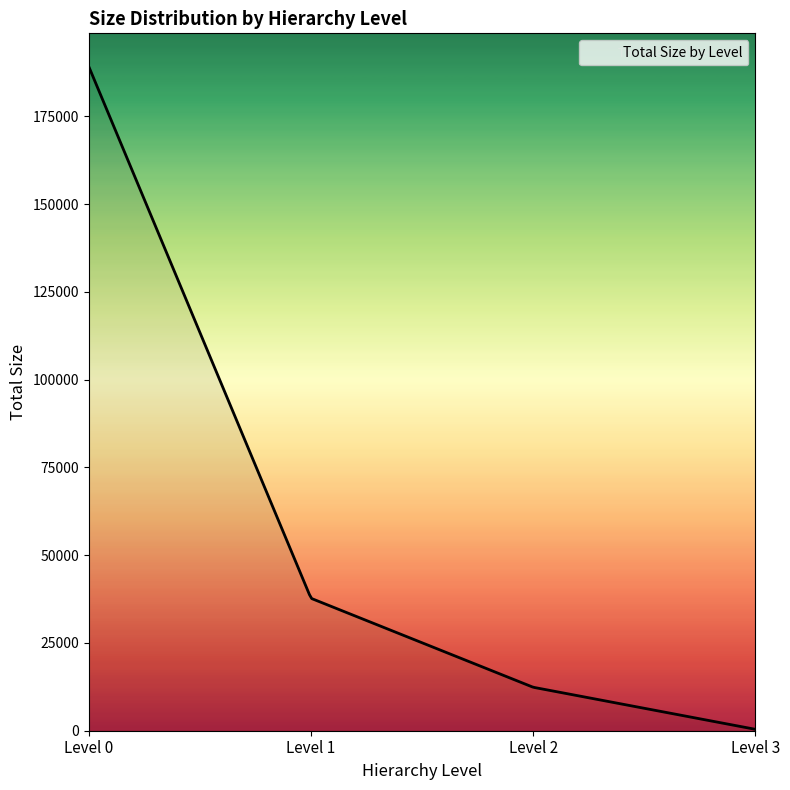

What is the difference between the maximum and minimum values?

188801.0